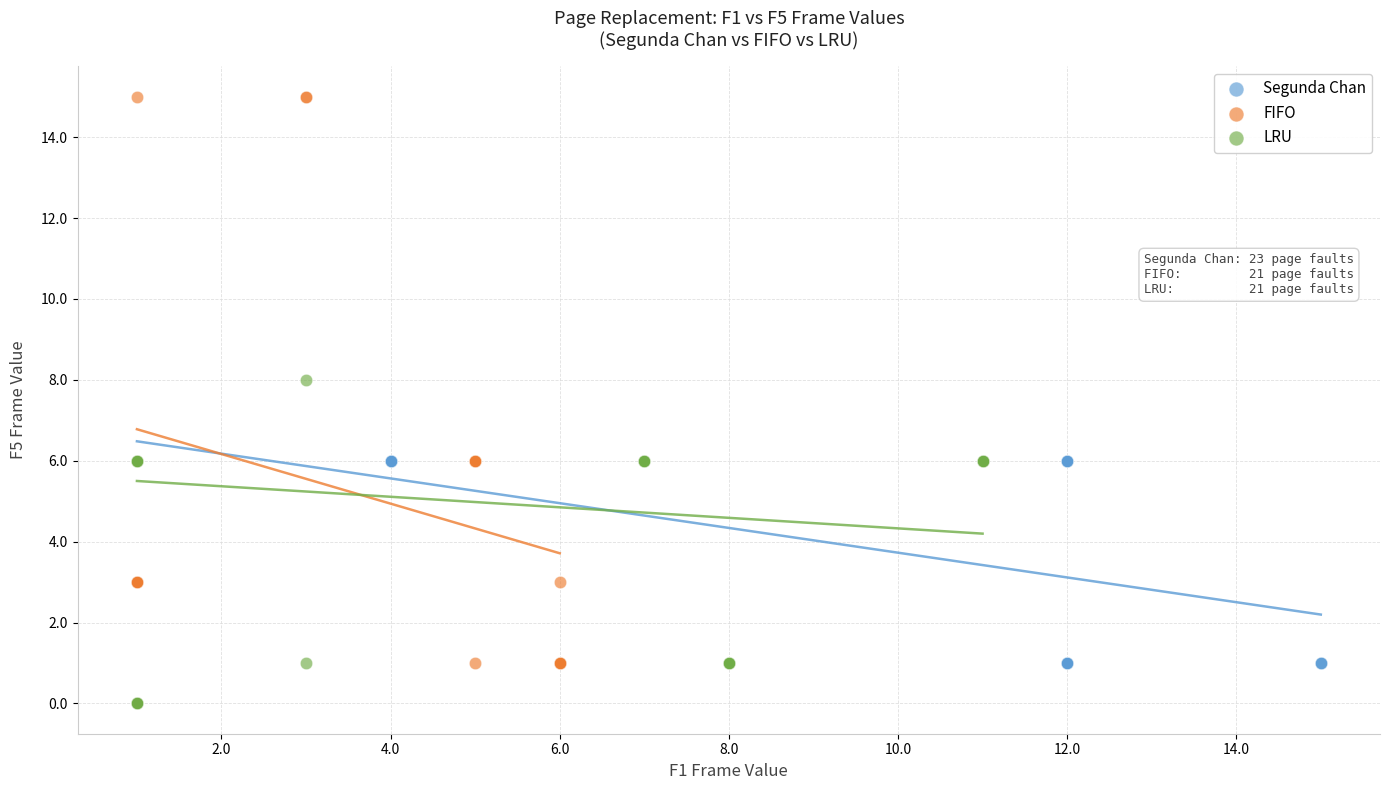

Which series contains the highest Y value?

FIFO